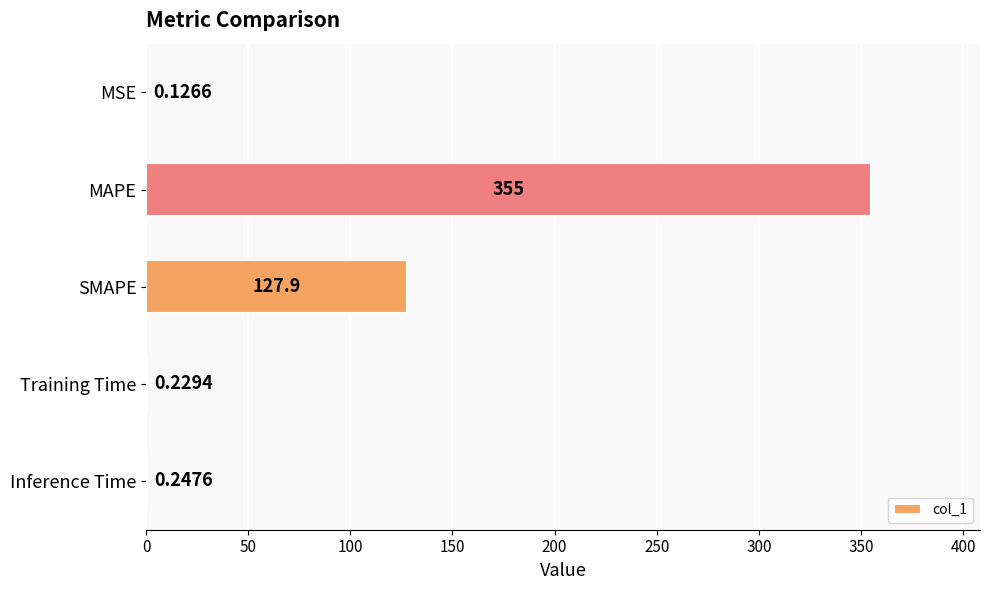

Where is the data nearest to the value 177?

SMAPE